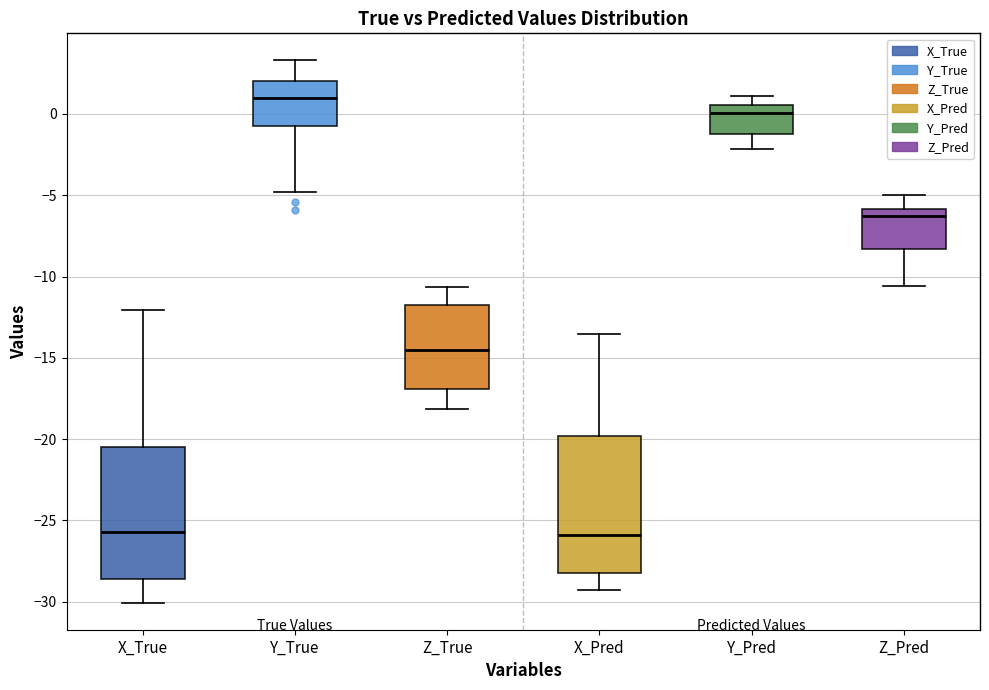

Reading left to right, read every box against the y-axis: the position of its median line, the range the box covers, and the ends of its whiskers. The values are not printed on the chart, so give them approximately, as read against the axis.

X_True: median -25.5, box -28.5 to -20.5, whiskers -30.0 to -12.0
Y_True: median 1.0, box -0.5 to 2.0, whiskers -5.0 to 3.5
Z_True: median -14.5, box -17.0 to -12.0, whiskers -18.0 to -10.5
X_Pred: median -26.0, box -28.0 to -20.0, whiskers -29.5 to -13.5
Y_Pred: median 0.0, box -1.0 to 0.5, whiskers -2.0 to 1.0
Z_Pred: median -6.5, box -8.5 to -6.0, whiskers -10.5 to -5.0